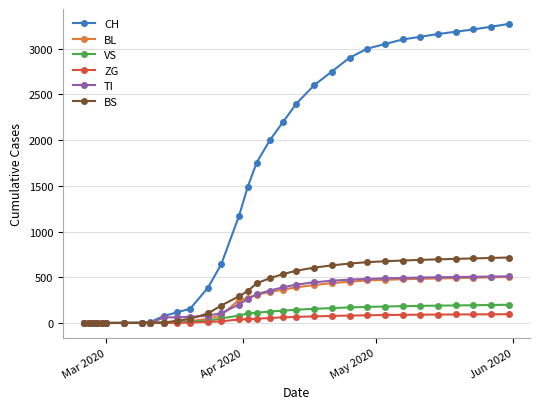

At how many categories does at least one series exceed 61?

23